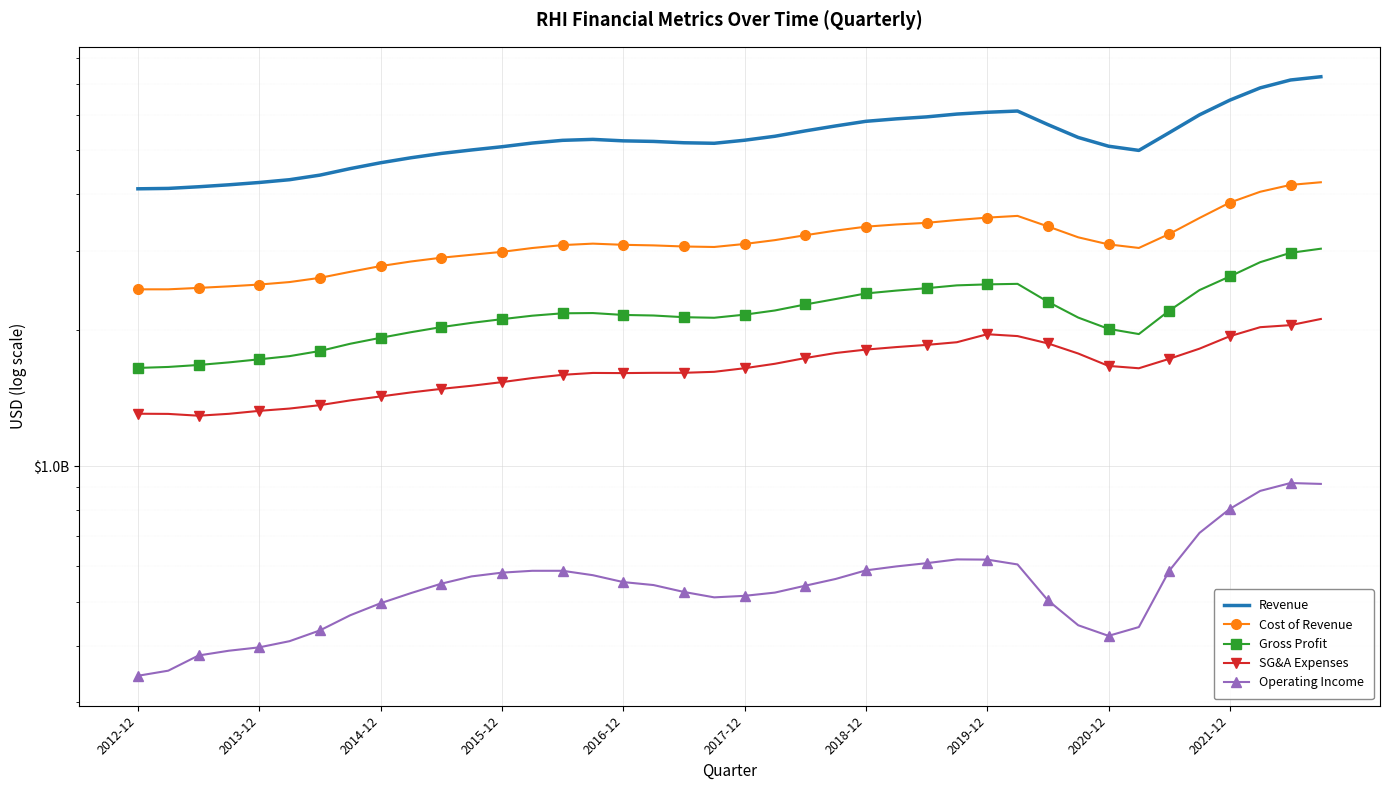

Between 27 and 28, which series saw the biggest shift?

SG&A Expenses